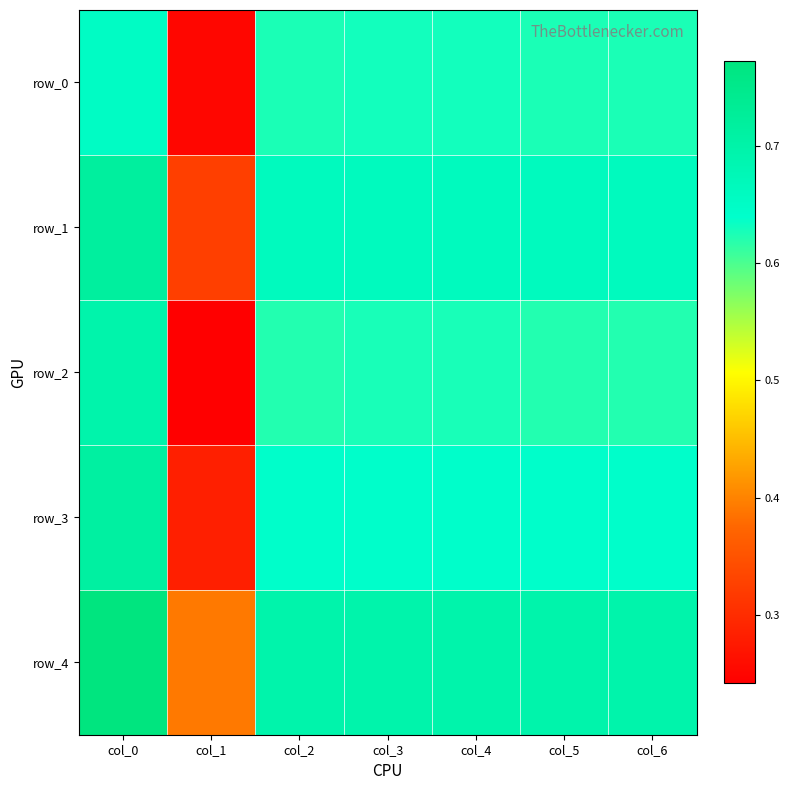

At col_2, list the series in order from smallest to largest.

row_2, row_0, row_3, row_1, row_4